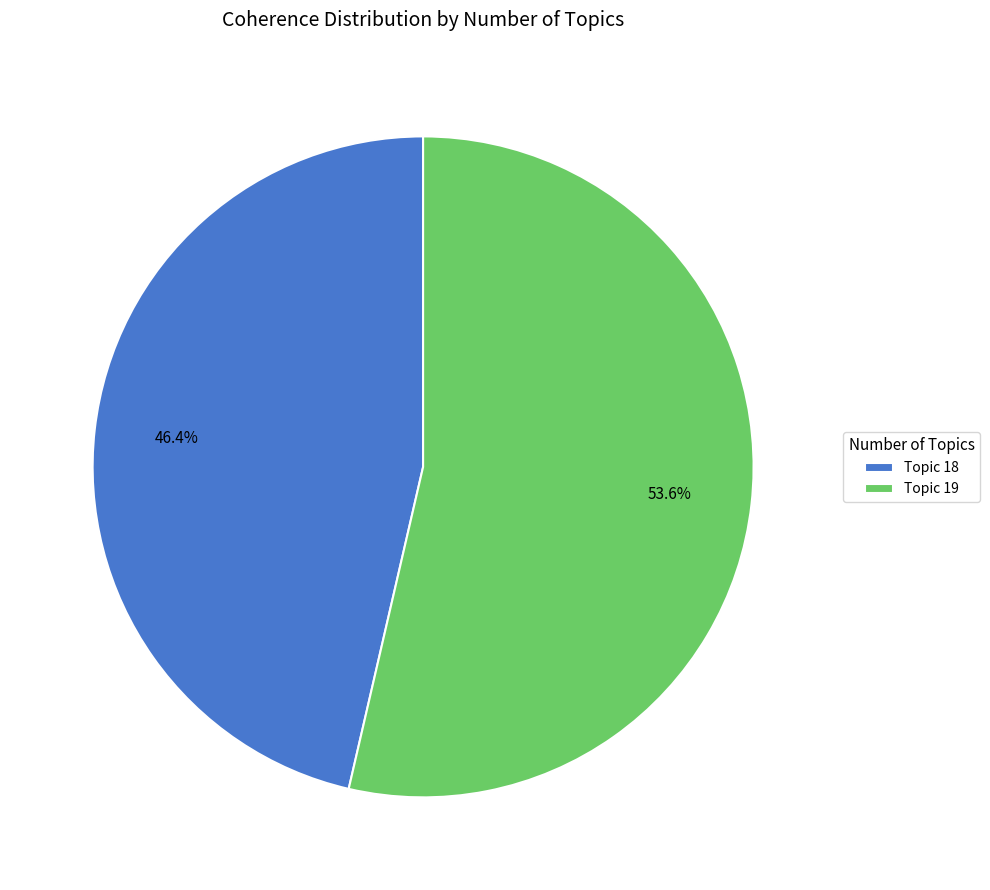

Do Topic 18 and Topic 19 together represent more than half of the pie?

Yes